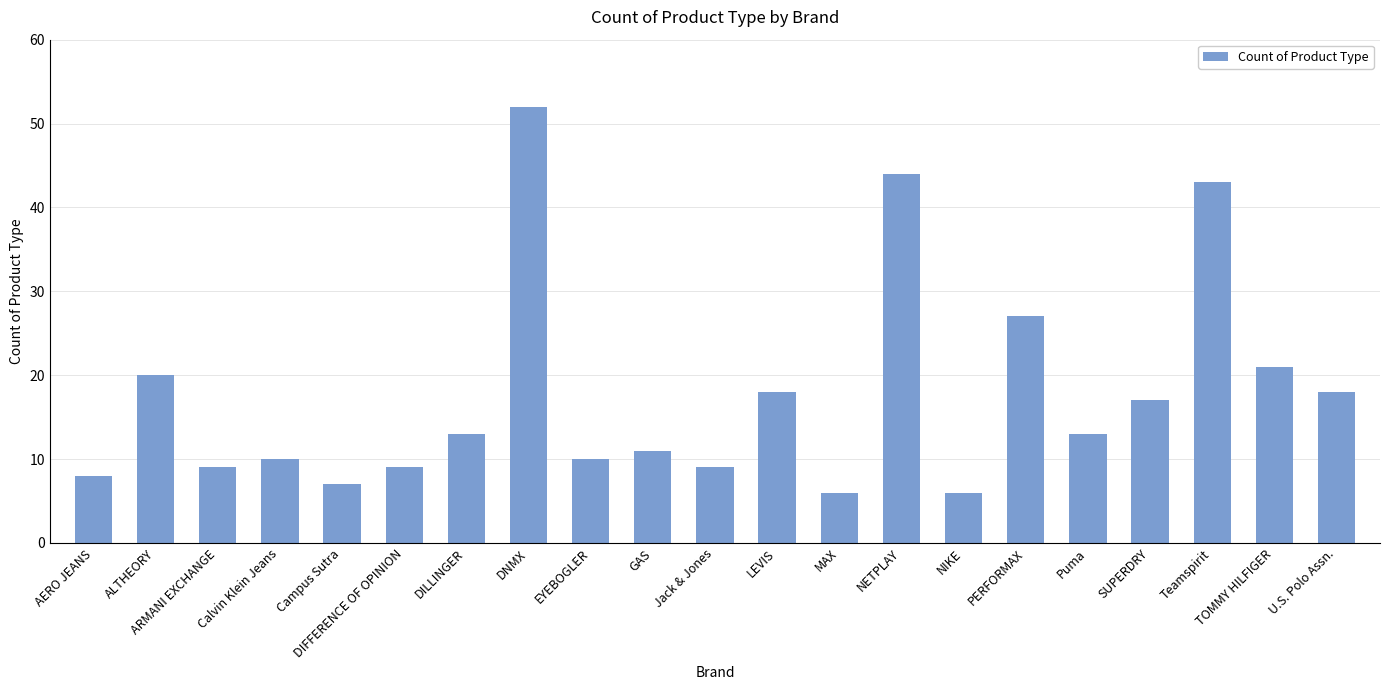

What is the value of the 21st bar from the left?

18